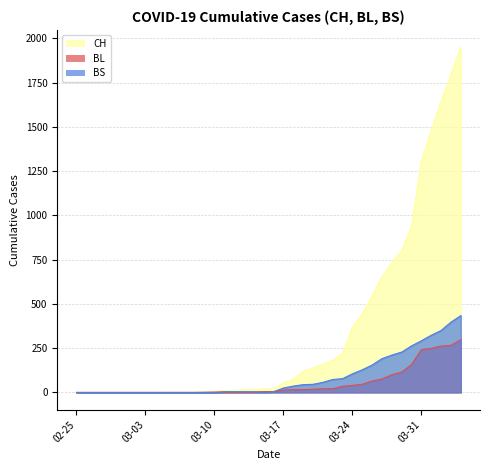

Reading left to right, what are all the values shown in this chart?

CH: 0	0	0	0	0	0	0	0	0	0	1	1	1	3	7	11	12	17	17	20	21	54	75	119	138	160	181	222	368	443	546	654	734	800	938	1307	1478	1643	1795	1950
BL: 0	0	0	0	0	0	0	0	0	0	0	0	0	1	2	2	2	2	2	5	5	13	16	16	18	21	21	35	40	46	65	76	100	115	158	242	249	262	266	298
BS: 0	0	0	0	0	0	0	0	0	0	0	0	0	0	0	4	4	4	4	0	4	25	36	44	46	57	73	78	105	128	155	191	211	228	263	292	323	350	397	434